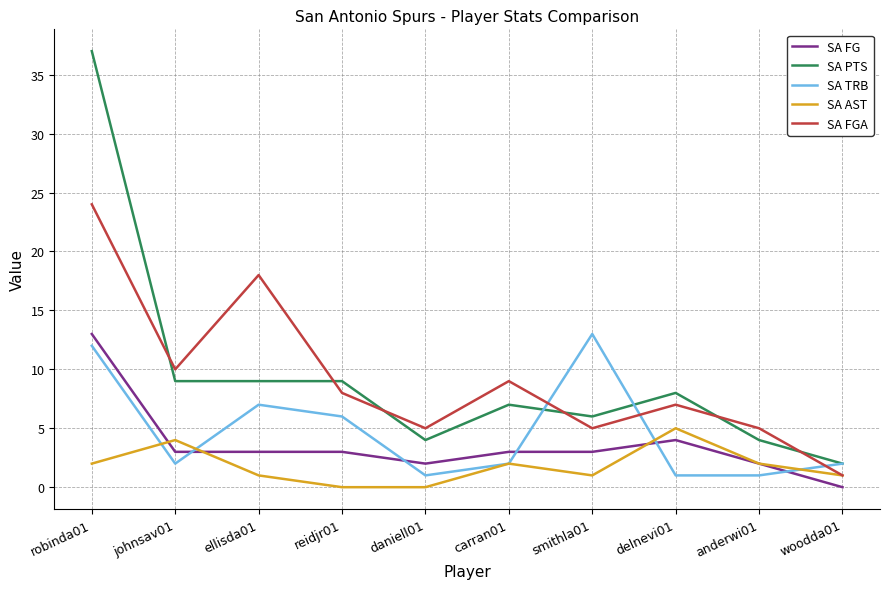

True or false: SA PTS and SA FGA intersect in this chart.

True